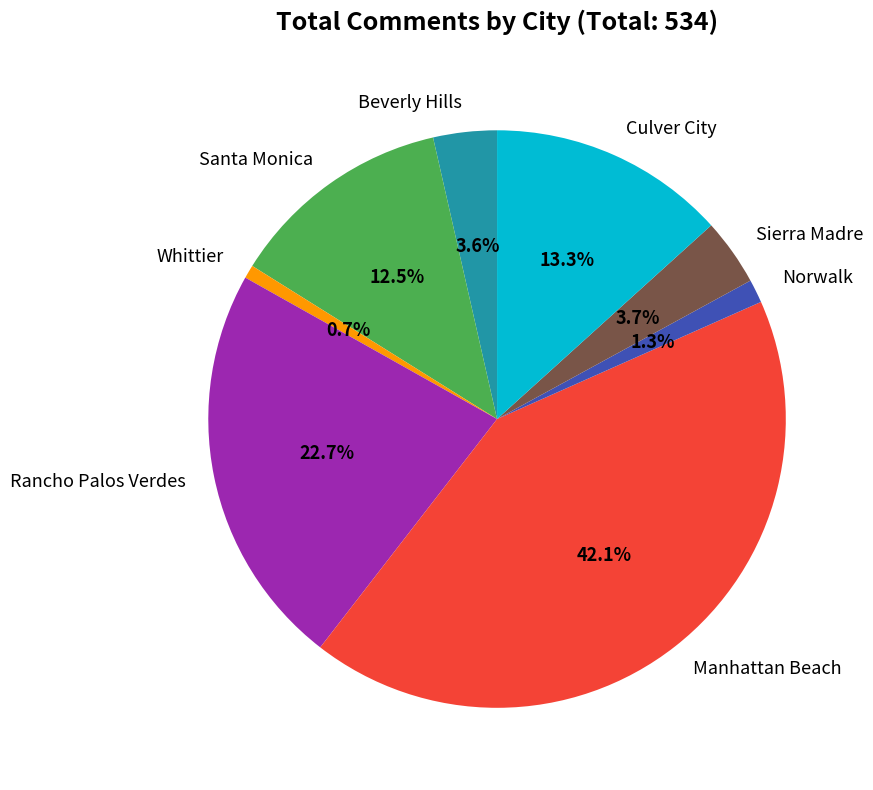

Which has a higher value, Santa Monica or Manhattan Beach?

Manhattan Beach